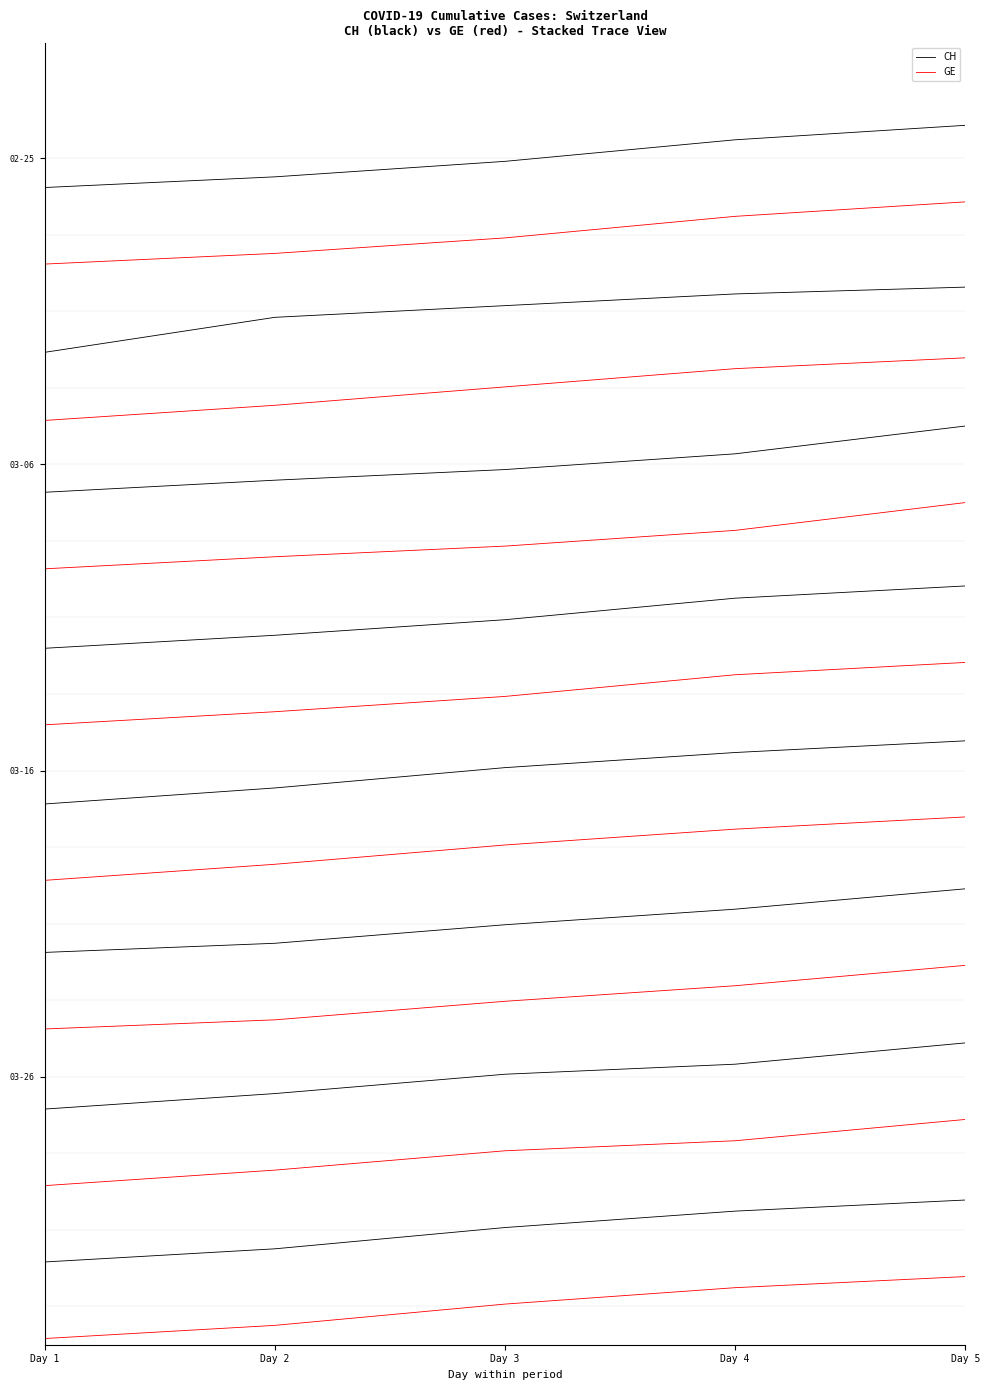

What is the value of the GE point at the 3rd from the left?

14.0